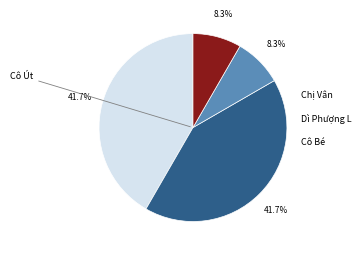

Which category has the biggest portion of the pie?

Cô Út